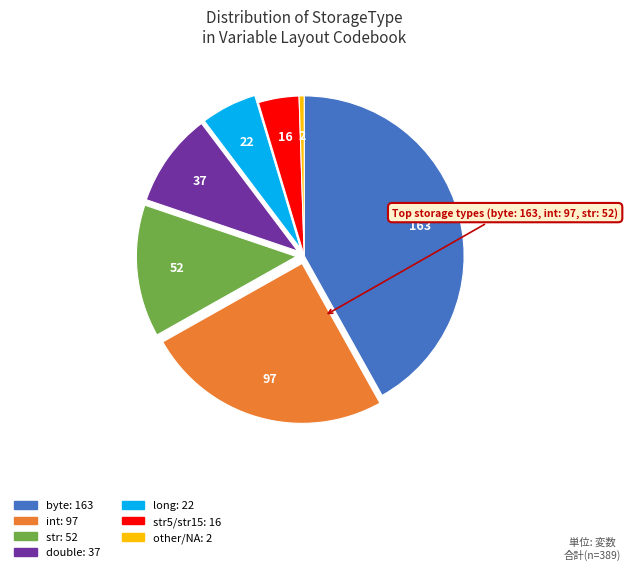

Does any single category account for the majority?

No